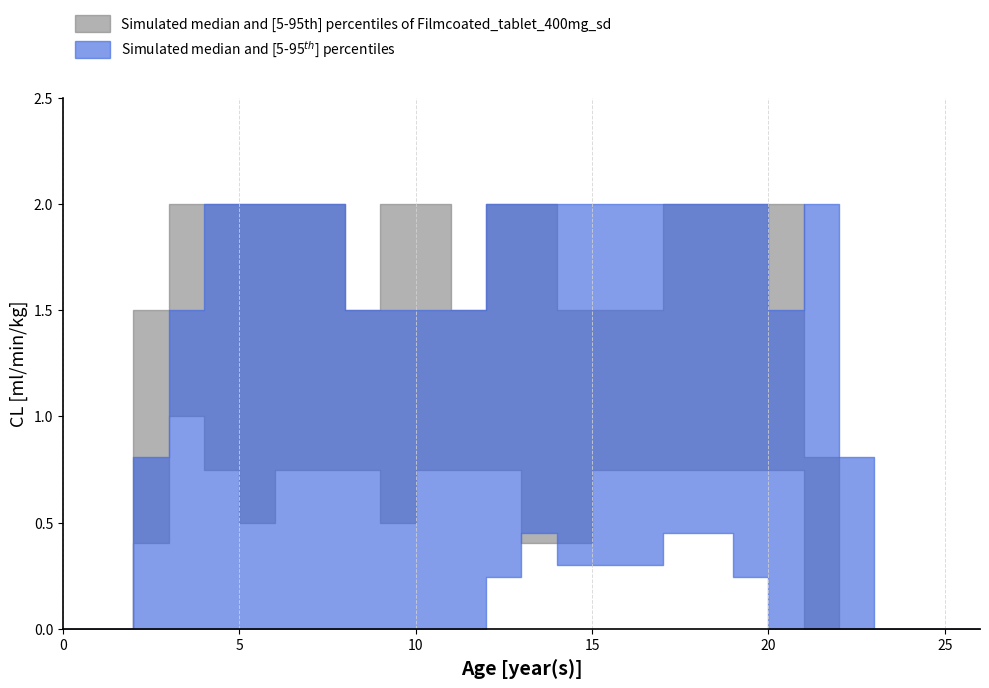

What is the maximum value shown in the chart?

2.0